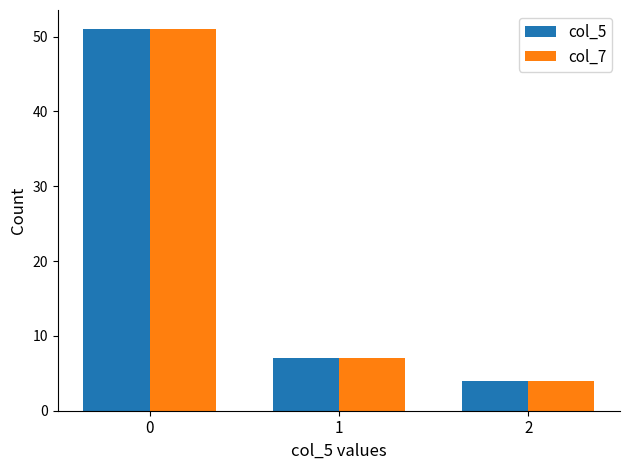

At how many categories does at least one series exceed 32?

1